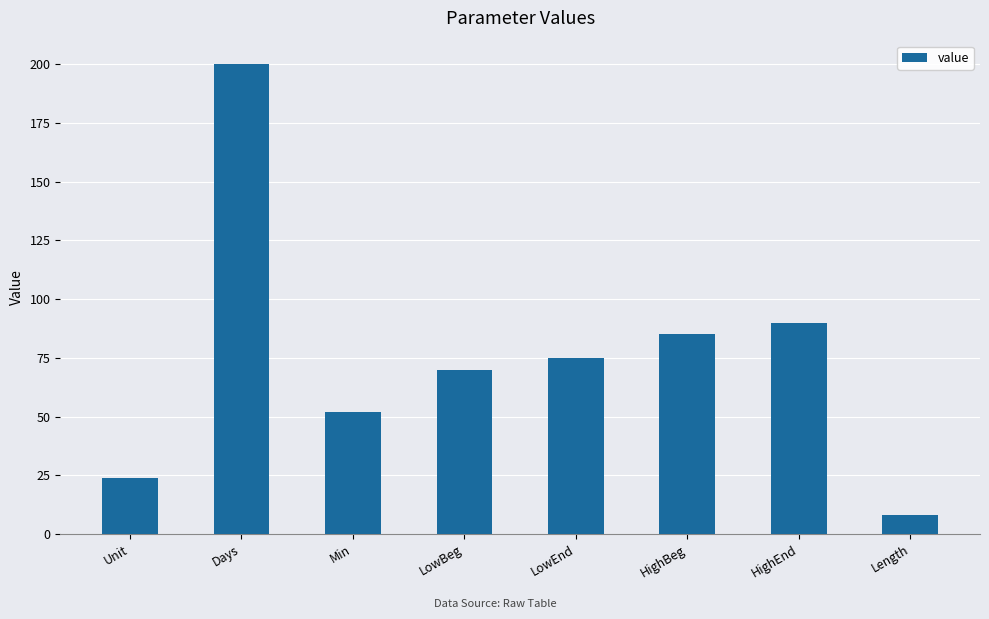

Are the bars horizontal?

No